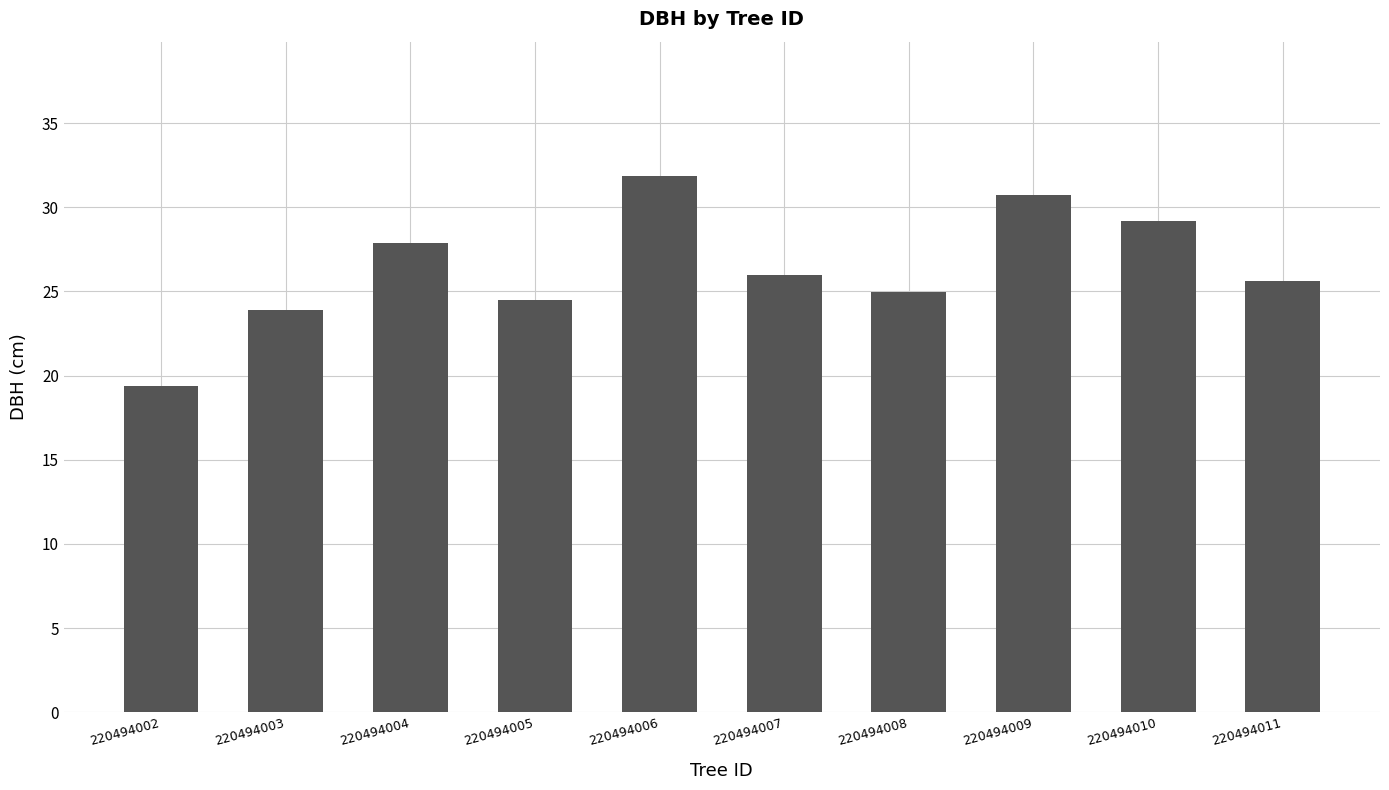

Which category has the highest value across all series?

220494006